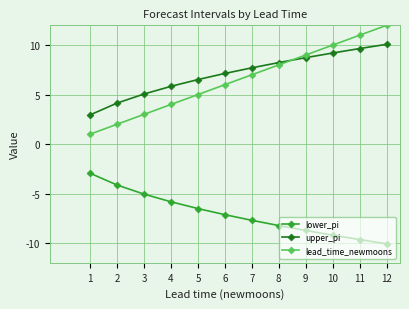

At which label is upper_pi closest to 6?

4